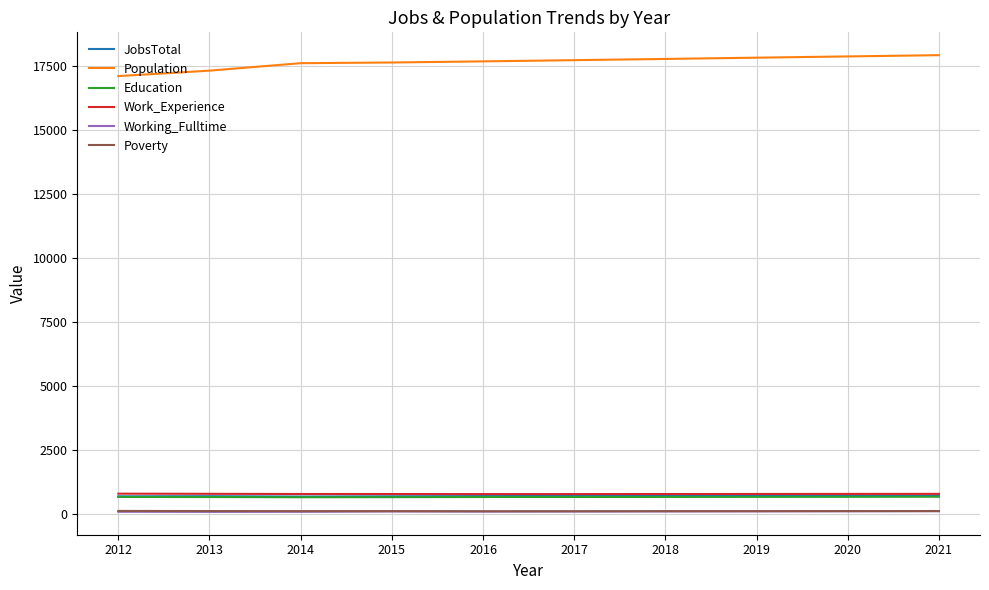

What is the minimum value for Working_Fulltime?

99